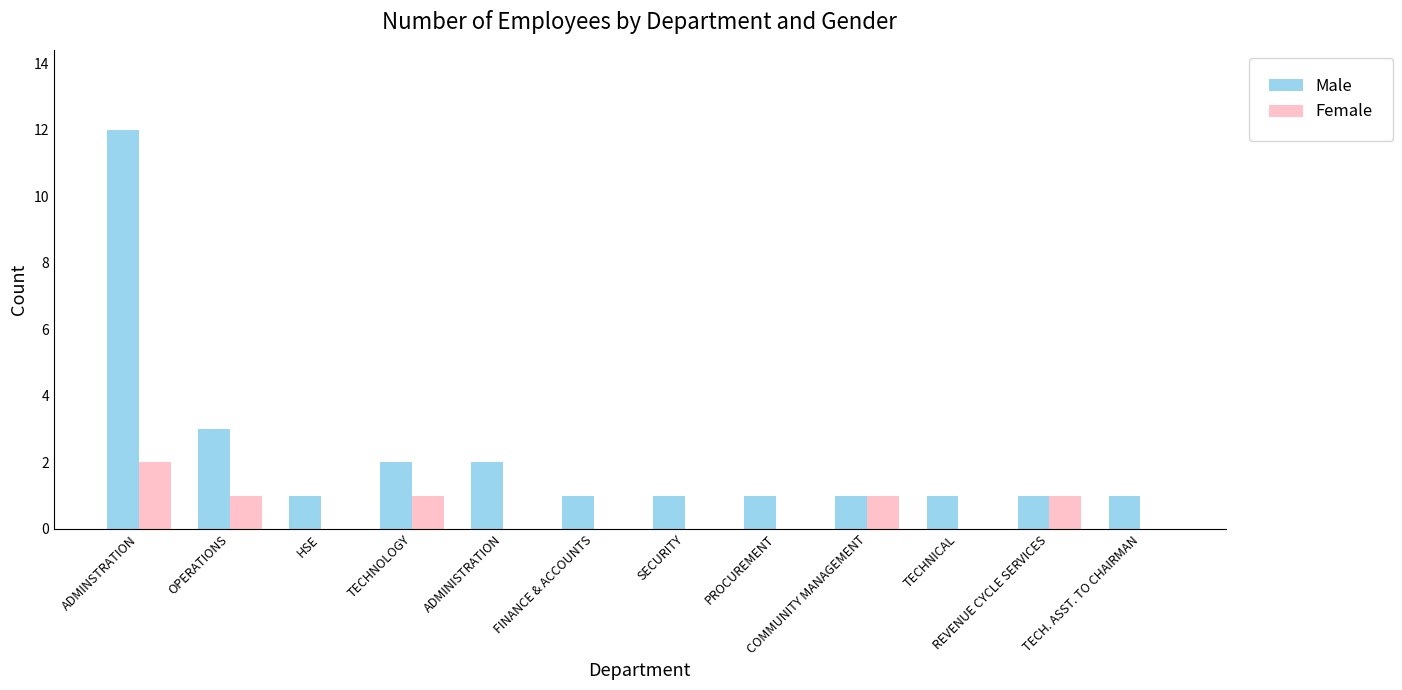

Which series has the largest total across all categories?

Male